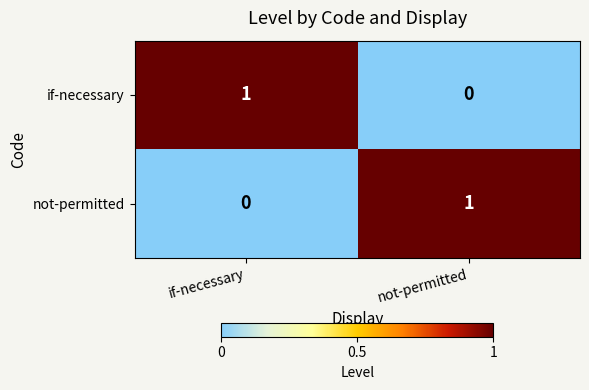

Is it true that not-permitted equals 1 at not-permitted?

True